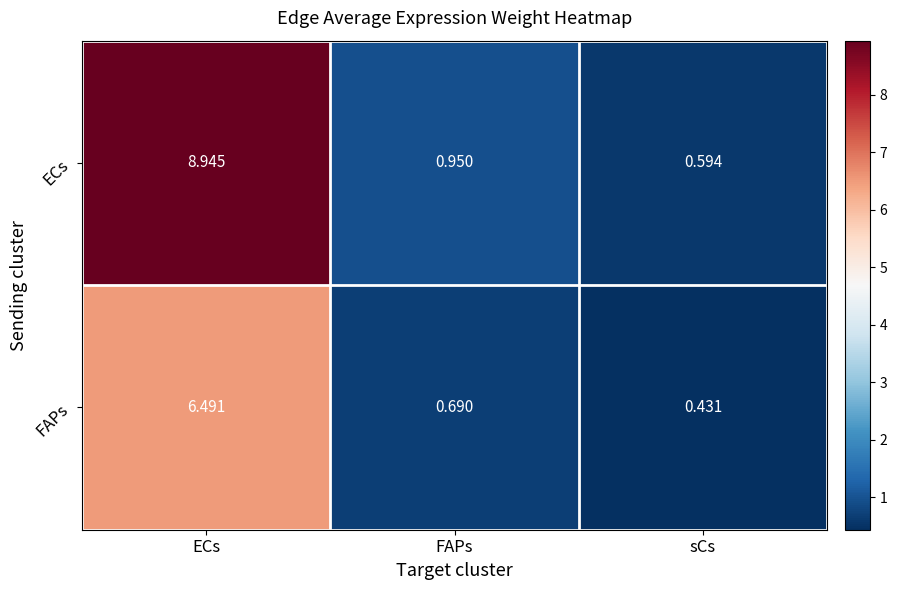

At which label is ECs closest to 4?

FAPs